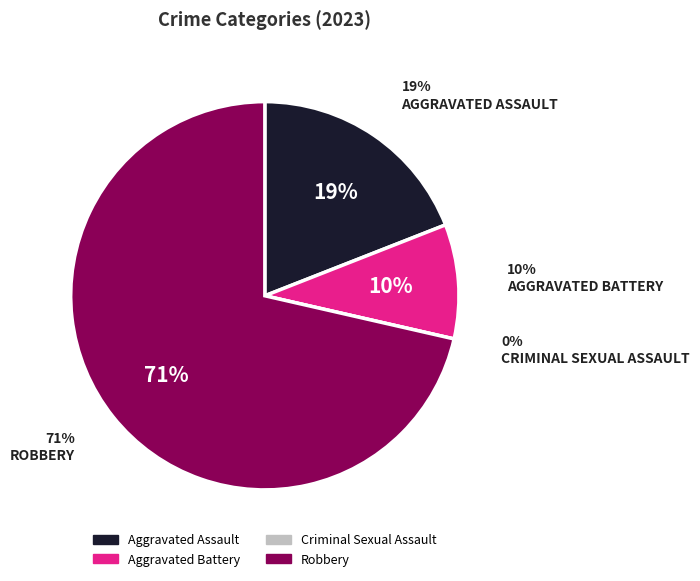

How many segments does this pie chart have?

4